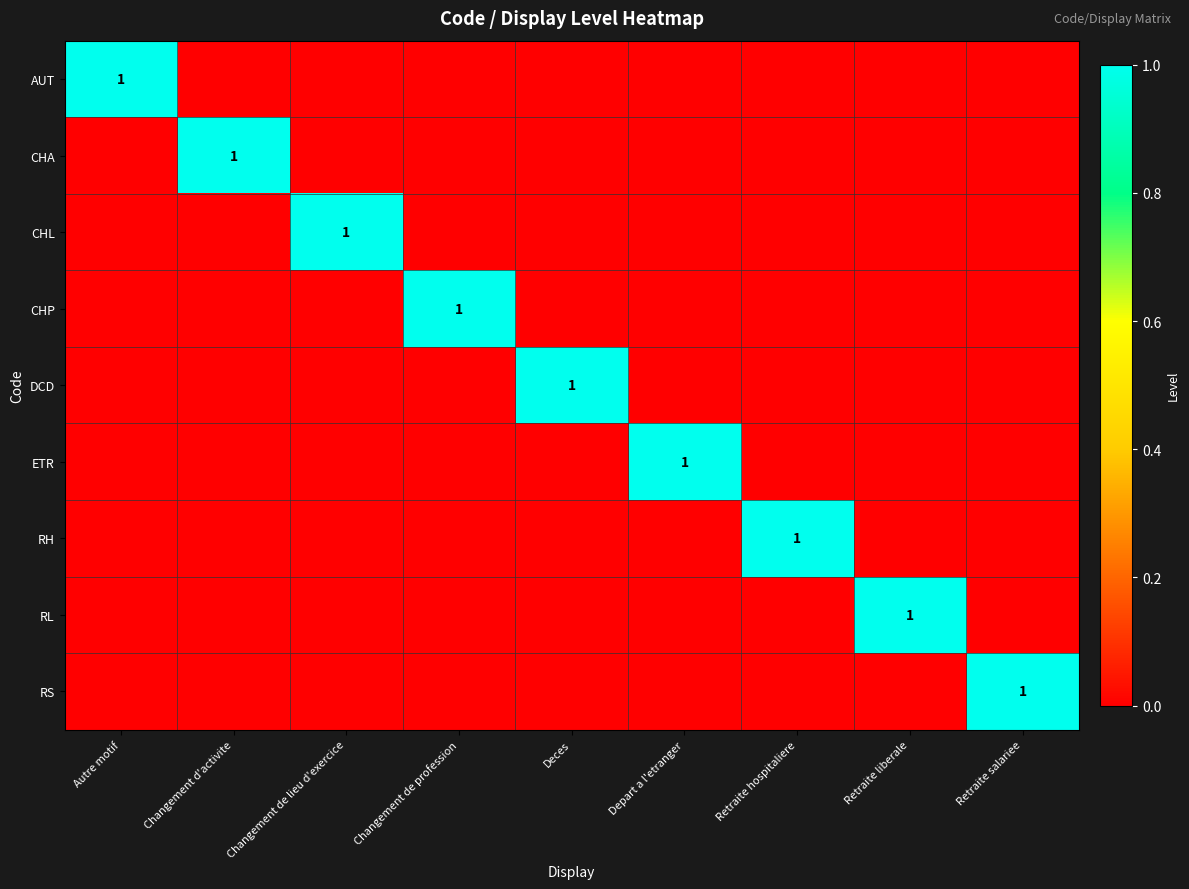

Is the value of CHA at Retraite hospitaliere greater than the value of RS at Deces?

No